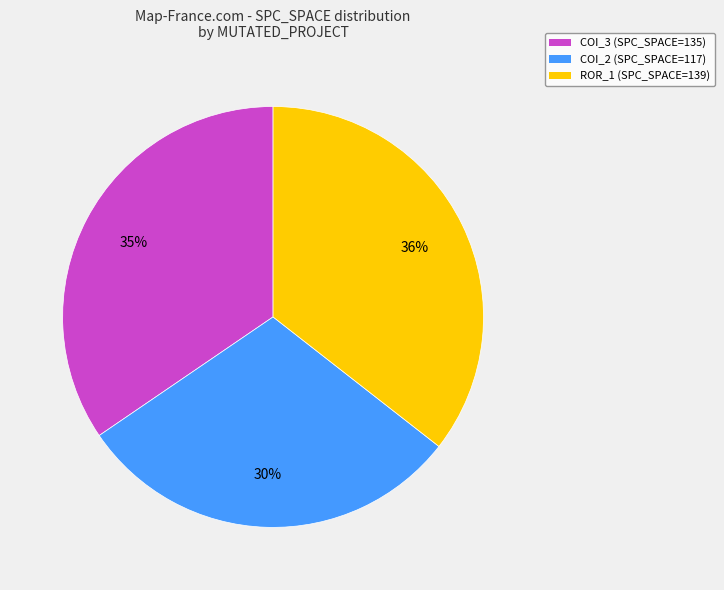

What is the ratio of the value at COI_3 (SPC_SPACE=135) to the value at ROR_1 (SPC_SPACE=139)?

1.0